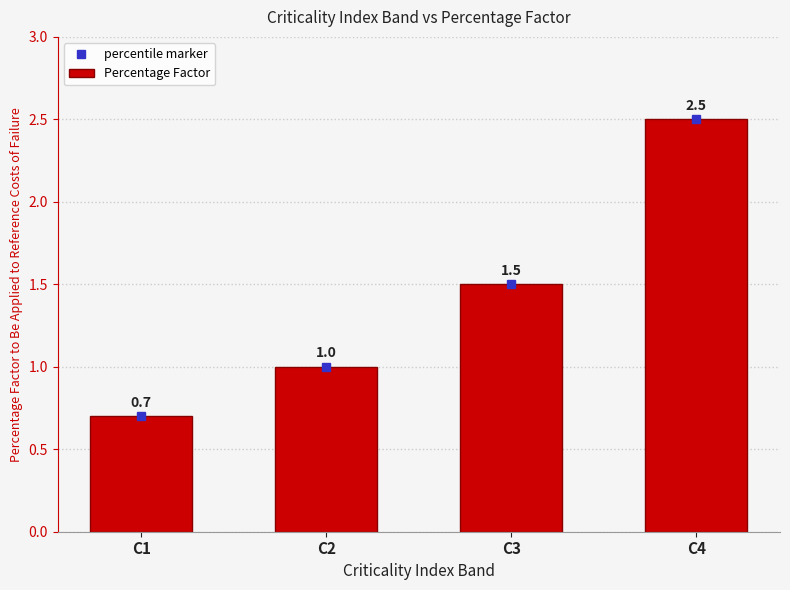

What is the difference between the second highest and second lowest values?

0.5